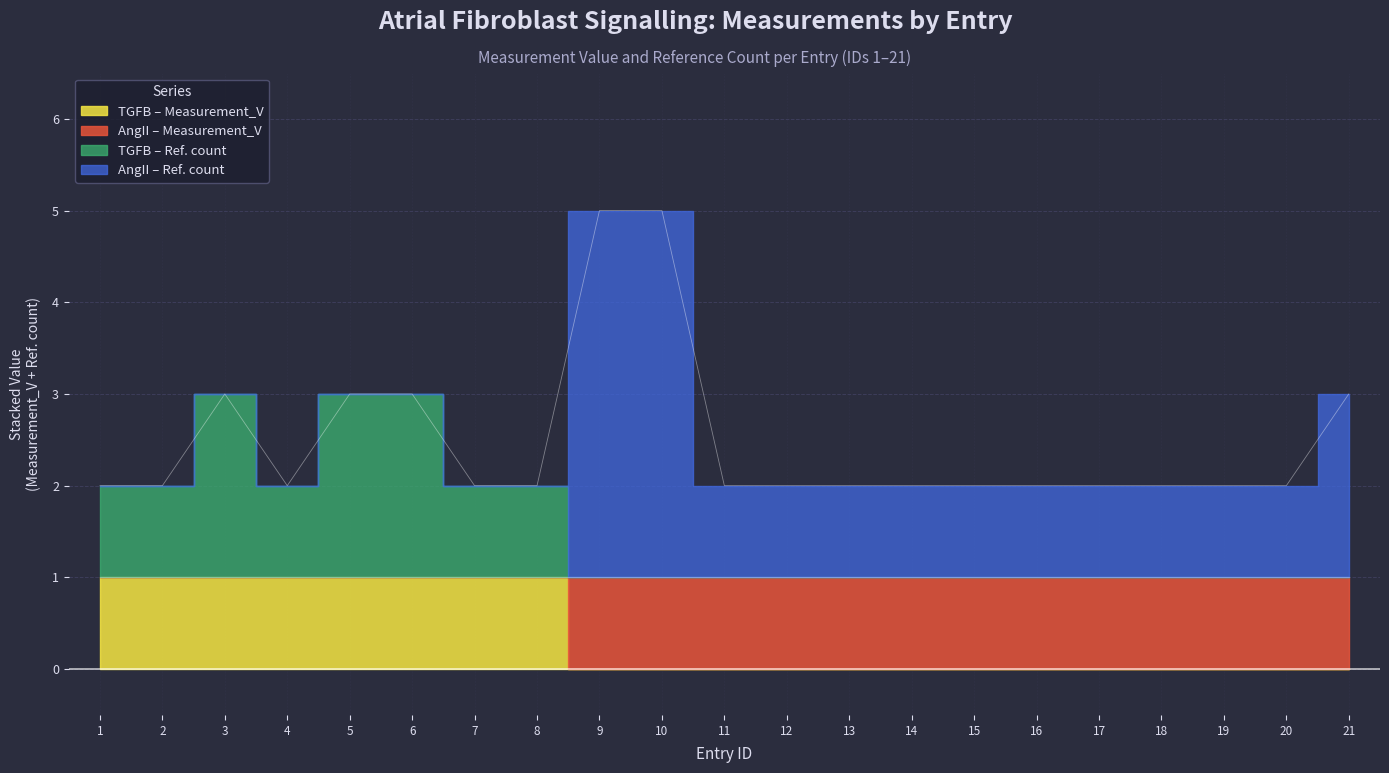

Rank the categories by value from highest to lowest.

9, 10, 3, 5, 6, 21, 1, 2, 4, 7, 8, 11, 12, 13, 14, 15, 16, 17, 18, 19, 20